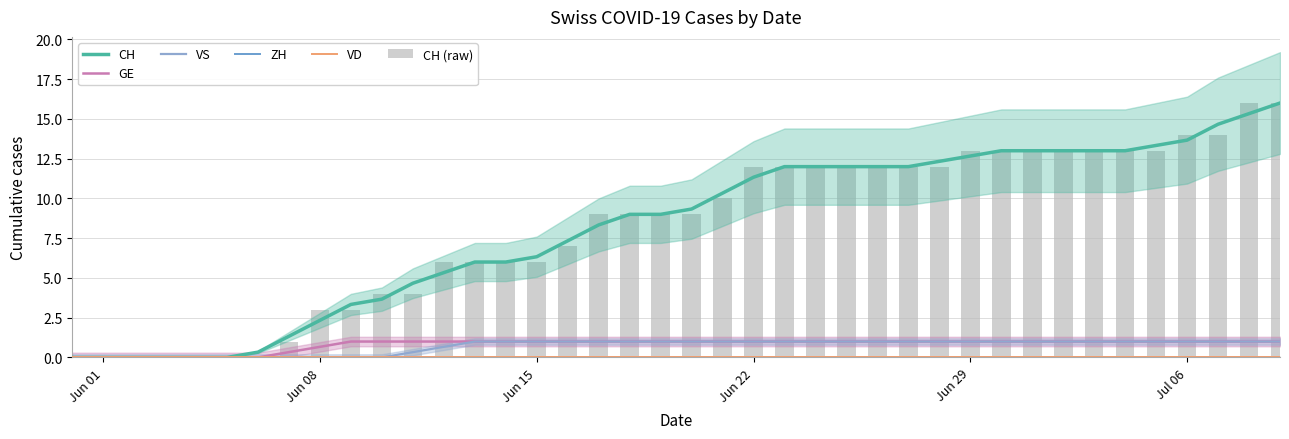

Are the bars horizontal?

No